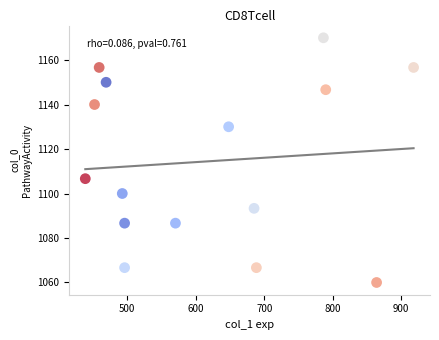

What is the range of Y values (max minus min)?

110.0